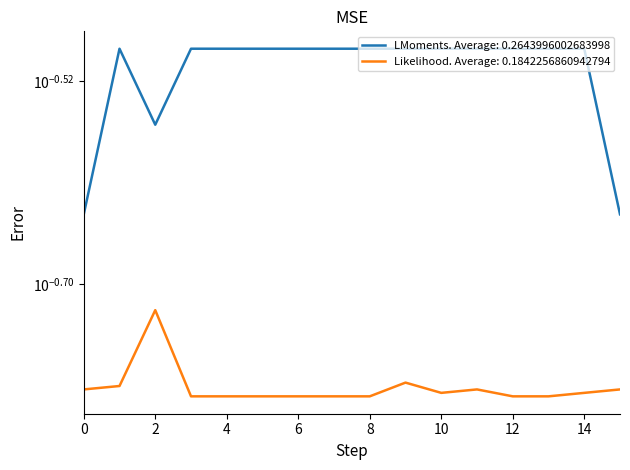

True or false: LMoments. Average: 0.2643996002683998 has more than 1 interior local peaks.

False